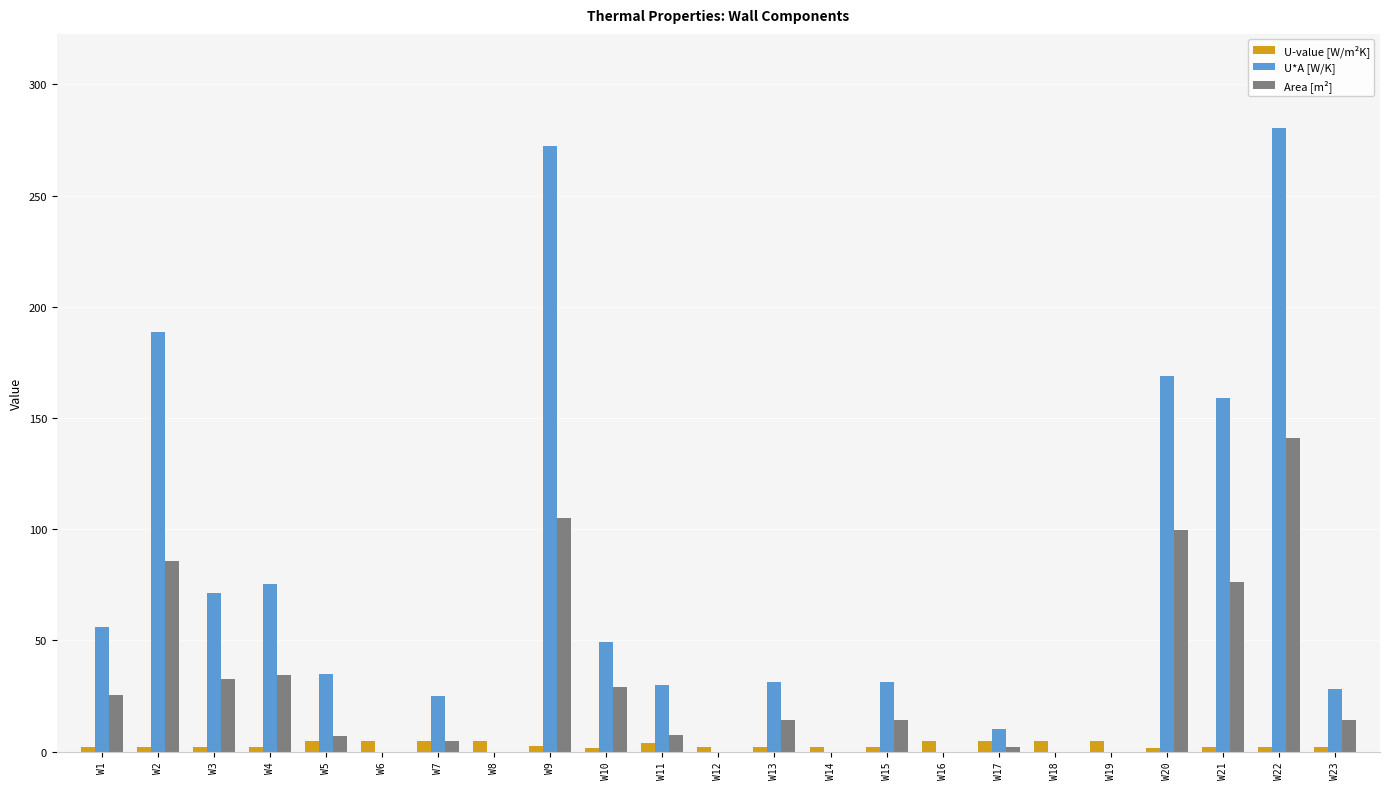

At which label is Area [m²] closest to 70?

W21